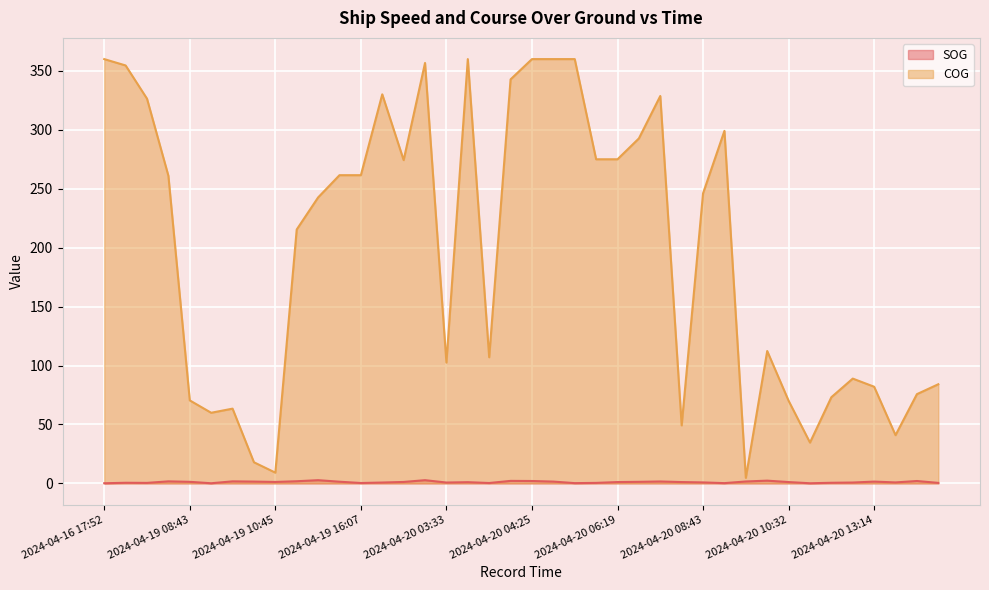

Which series has the widest spread of values?

COG